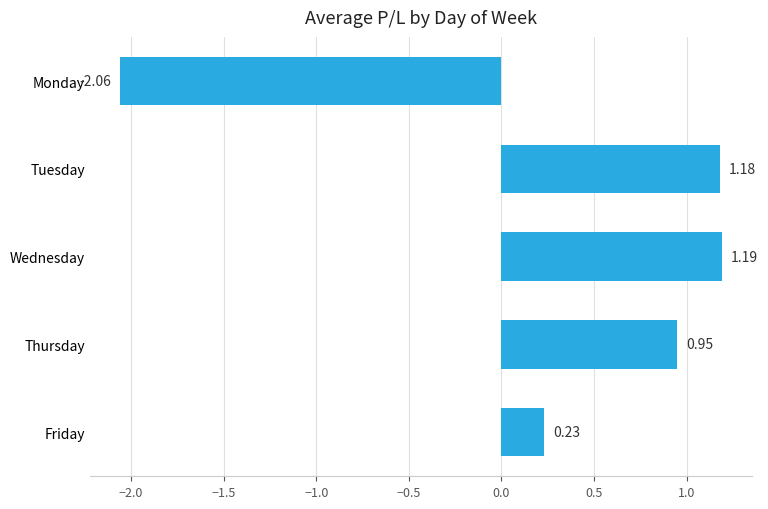

List the labels in order of value, largest first.

Wednesday, Tuesday, Thursday, Friday, Monday